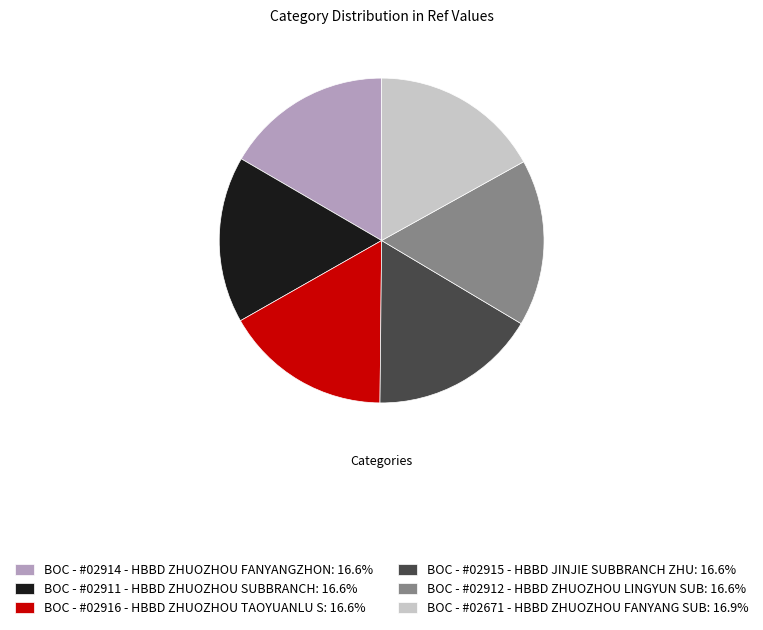

Is the sum of BOC - #02671 - HBBD ZHUOZHOU FANYANG SUB: 16.9% and BOC - #02915 - HBBD JINJIE SUBBRANCH ZHU: 16.6% greater than half?

No